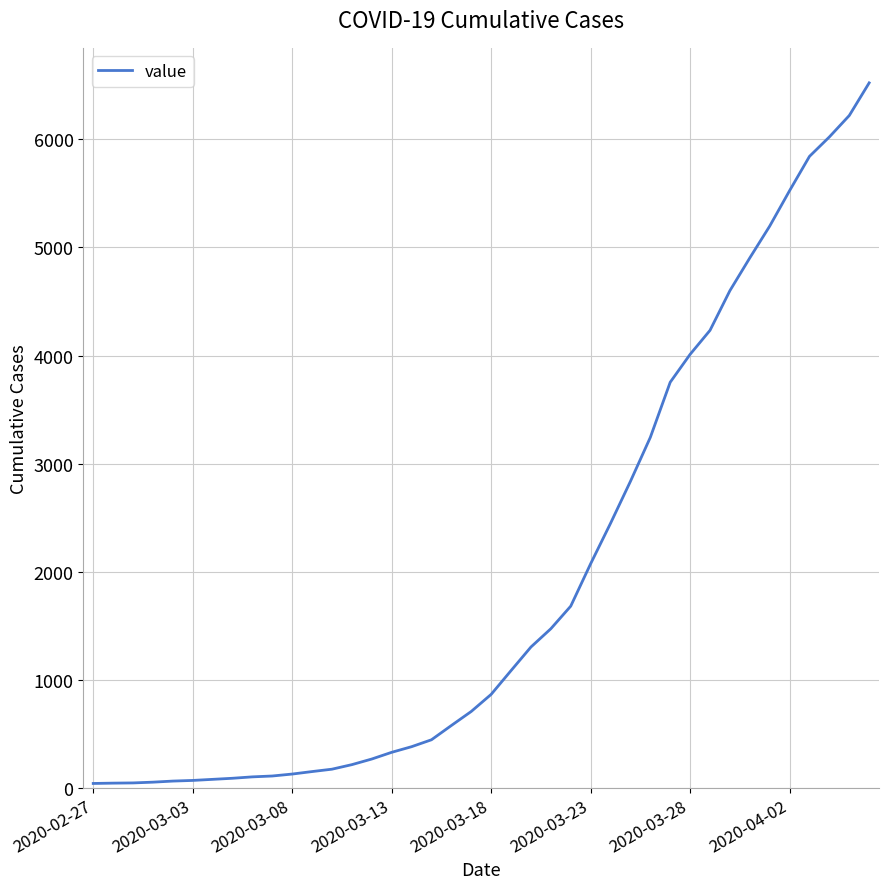

What is the sum of all values?

77929